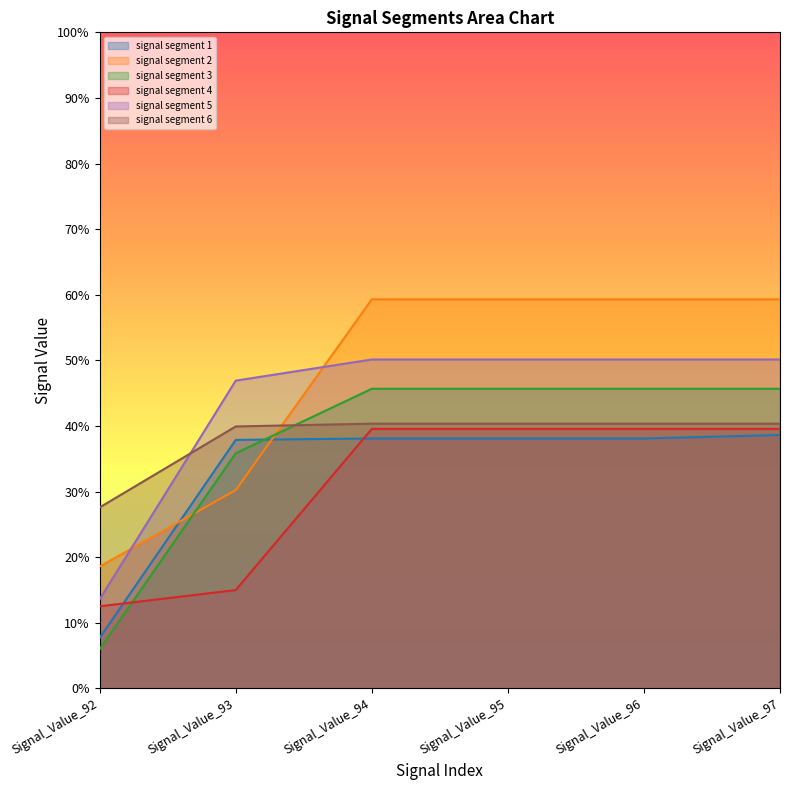

What is the total value across all series at Signal_Value_93?

2.1